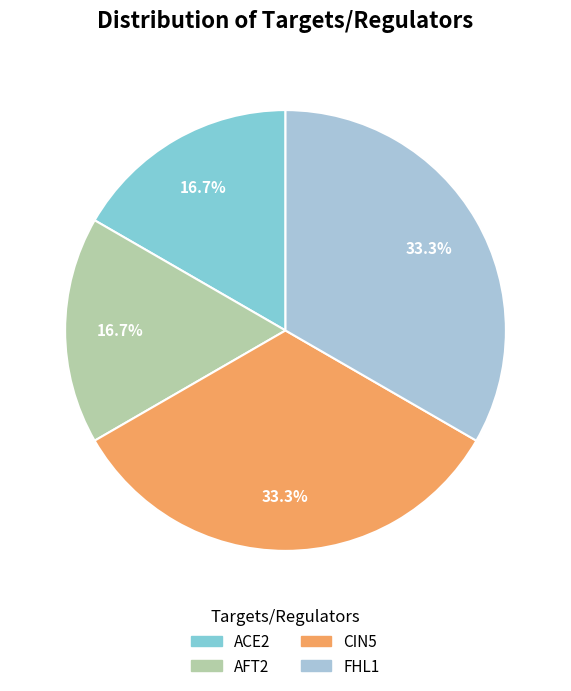

Which has a higher value, FHL1 or AFT2?

FHL1